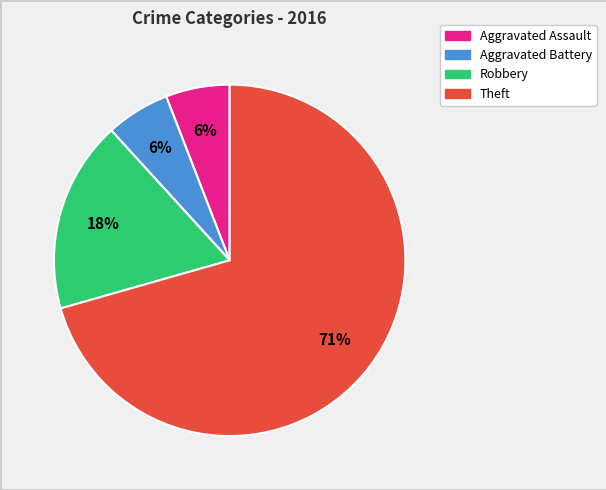

Does any single category account for the majority?

Yes